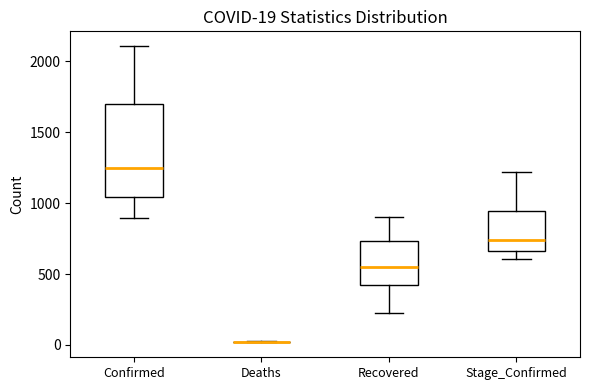

Comparing the boxes themselves (not the whiskers), which one is the tallest?

Confirmed